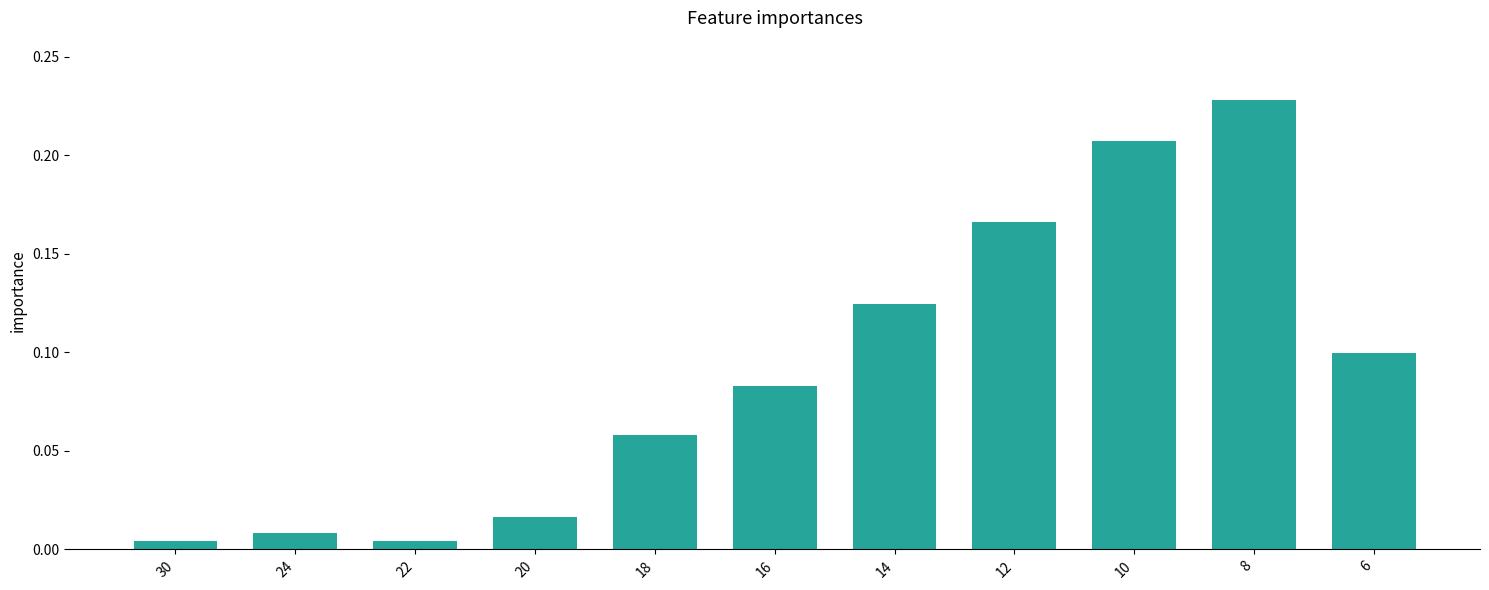

Does the chart contain stacked bars?

No